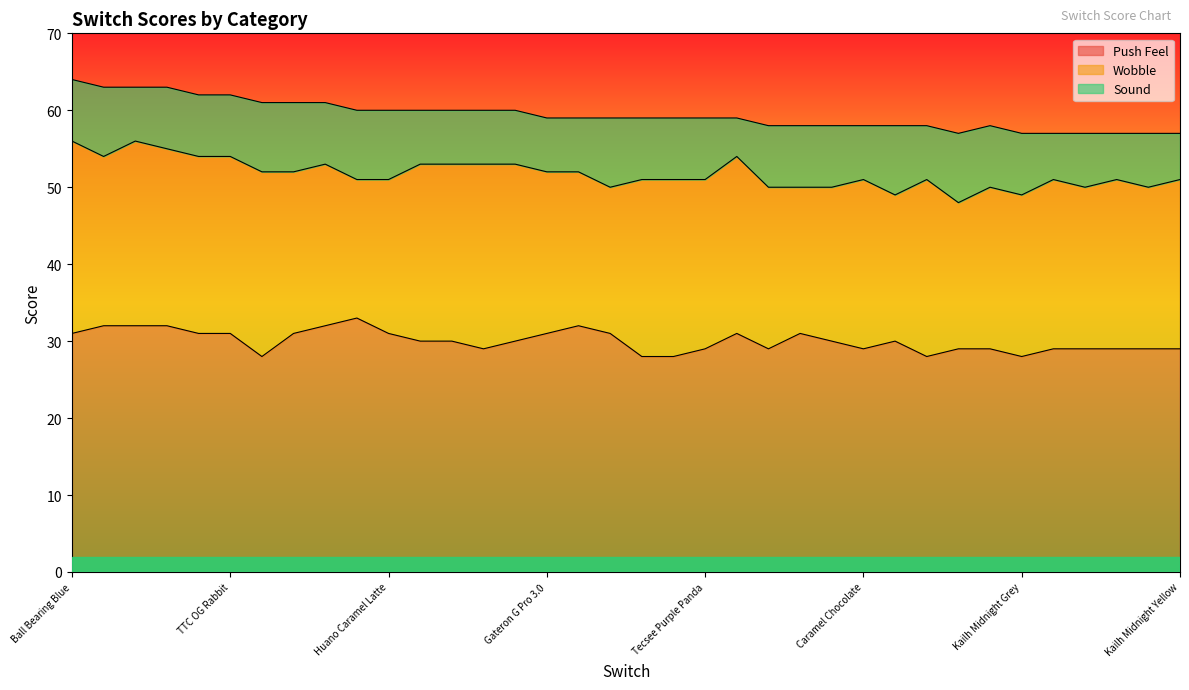

How many Total values are between 58 and 61?

23